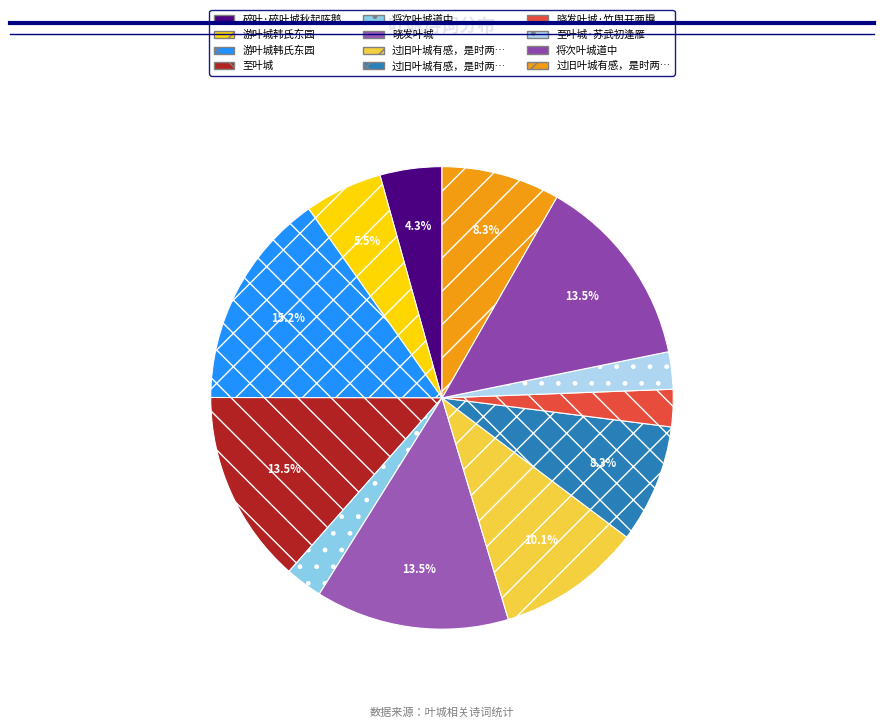

How many slices are in this pie chart?

12